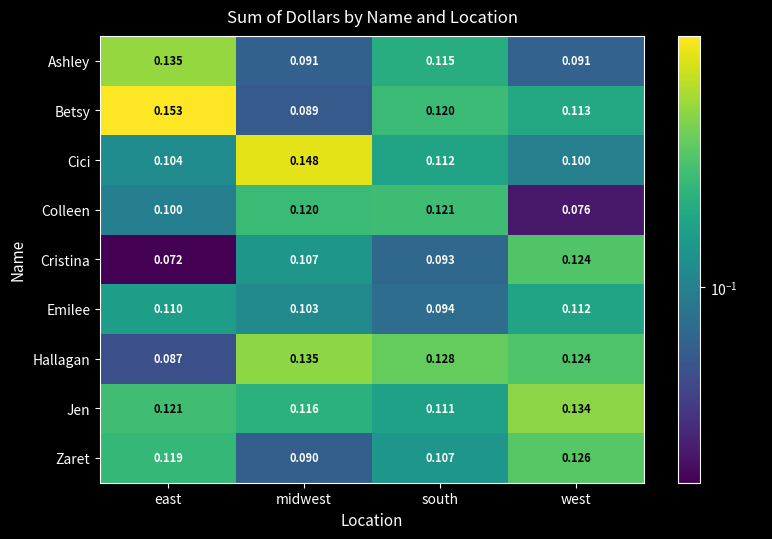

How many series are shown in this chart?

9